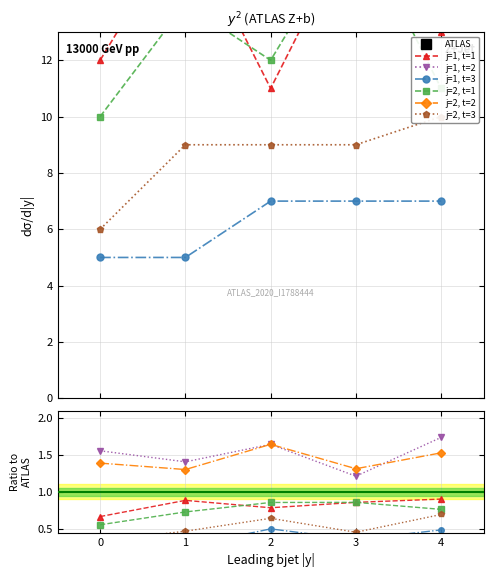

How many values in the j=2, t=2 series exceed 25?

1